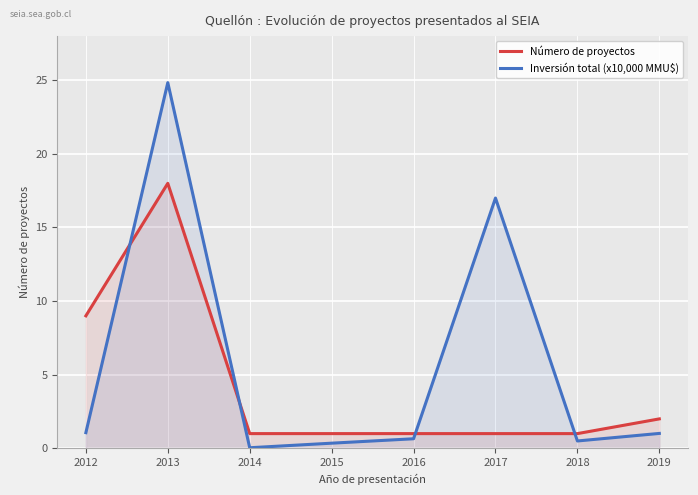

List the labels in order of Número de proyectos value, smallest first.

2014, 2015, 2016, 2017, 2018, 2019, 2012, 2013